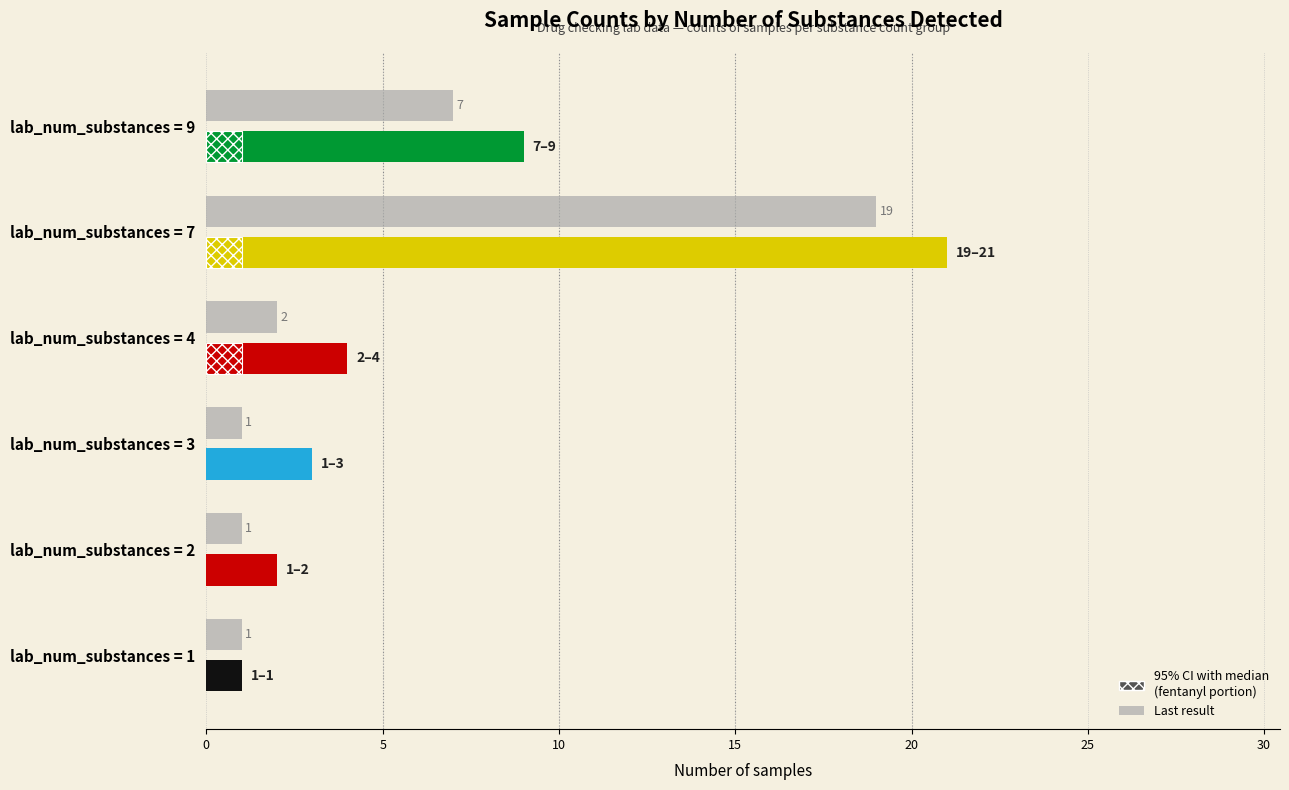

How many bars are there in each group?

2